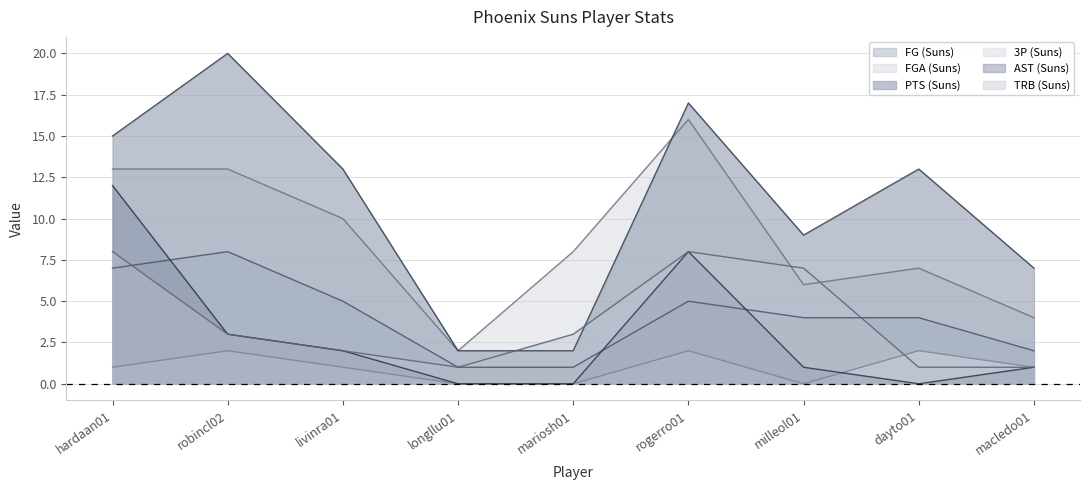

List the series in order of their peak value, lowest first.

3P (Suns), FG (Suns), TRB (Suns), AST (Suns), FGA (Suns), PTS (Suns)